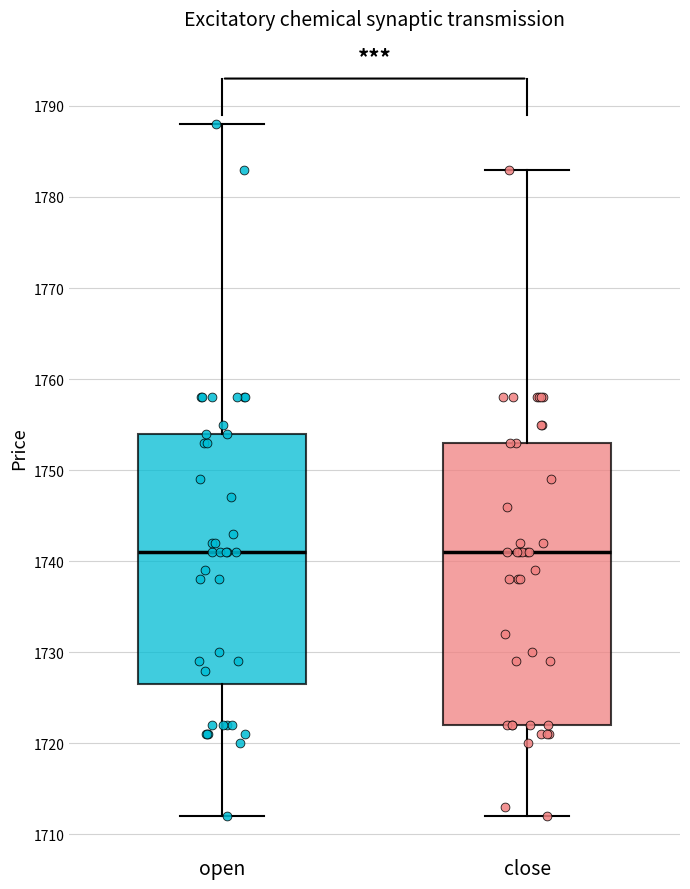

Reading left to right, transcribe this box plot: for each box, give where its median line is, the range the box spans, and where its two whiskers end, as read against the y-axis. The values are not printed on the chart, so give them approximately, as read against the axis.

open: median 1741, box 1727 to 1754, whiskers 1712 to 1788
close: median 1741, box 1722 to 1753, whiskers 1712 to 1783